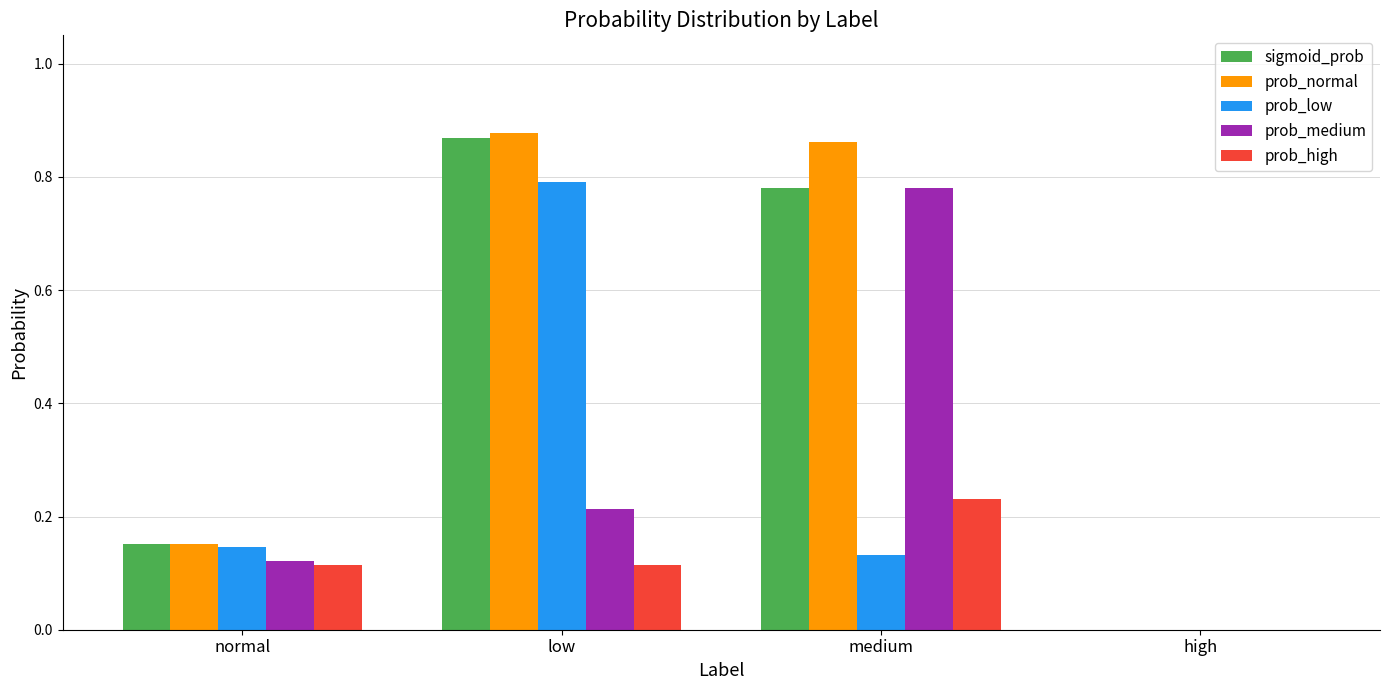

Which series changed the most between normal and low?

prob_normal